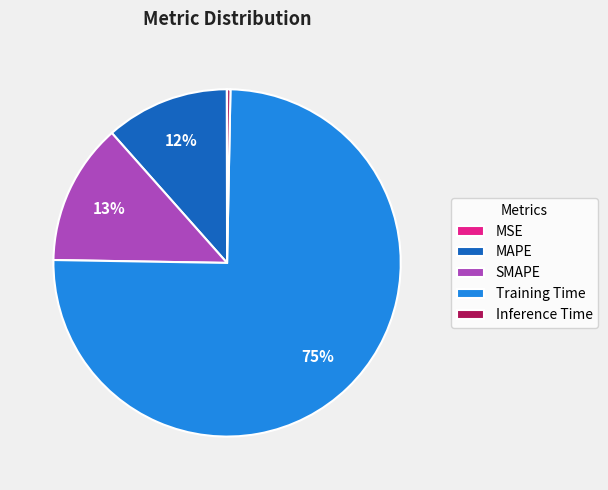

The MAPE slice represents 6% of the pie. True or false?

False